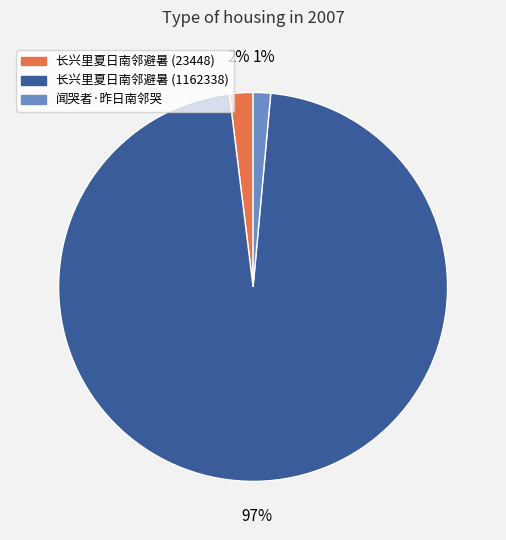

Does 长兴里夏日南邻避暑 (1162338) represent more than half of the total?

Yes